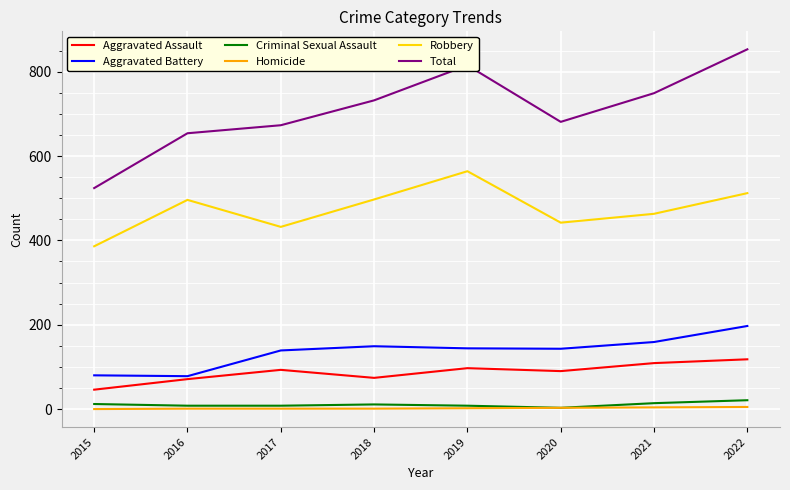

Which series has the widest spread of values?

Total